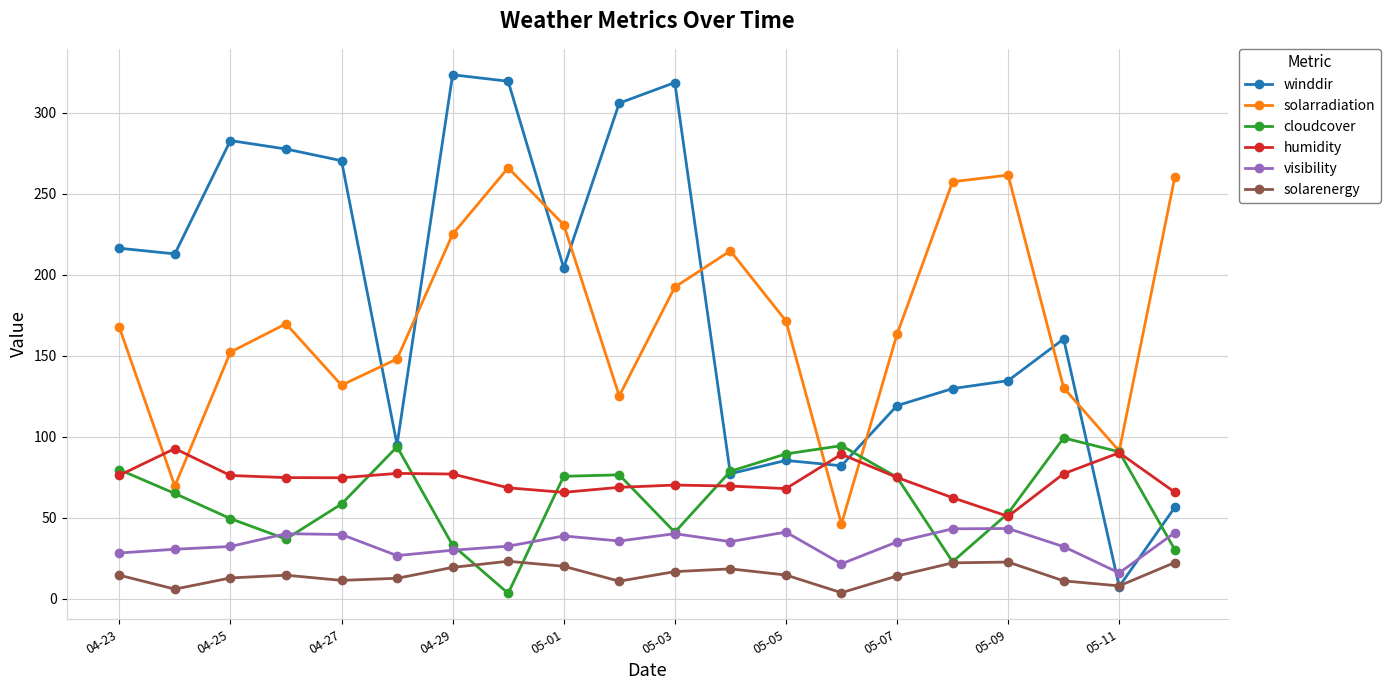

What is the value of the cloudcover point at the 10th from the left?

76.5